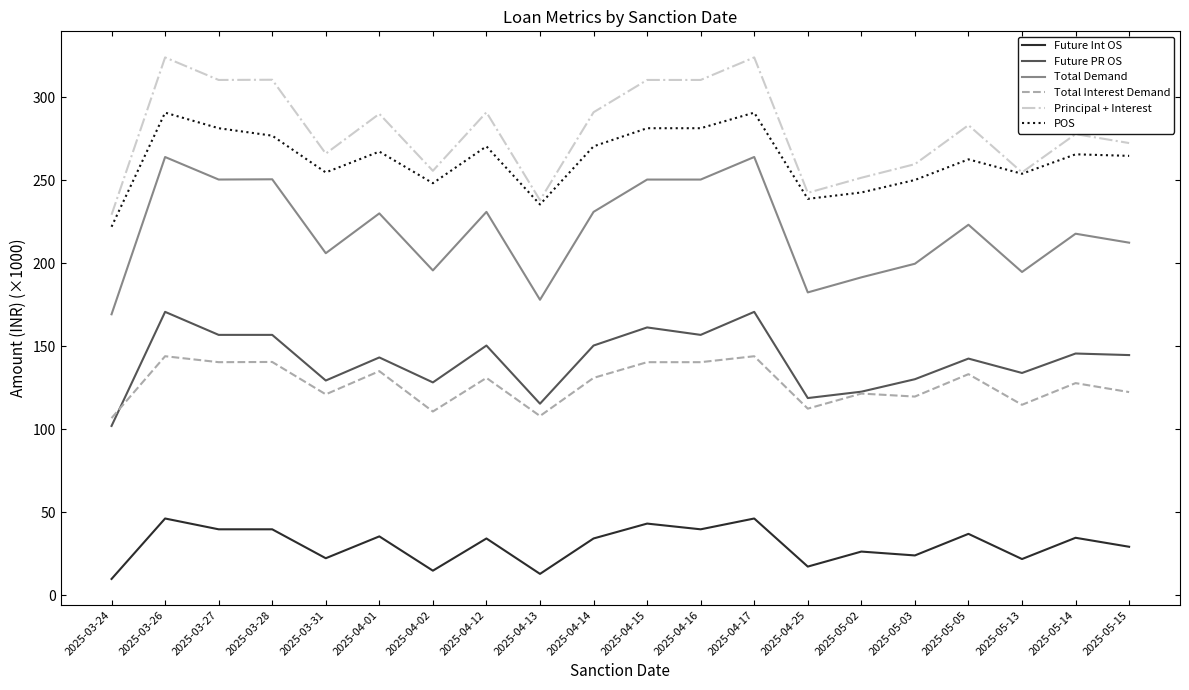

What is the highest value of the Future PR OS series?

170.7